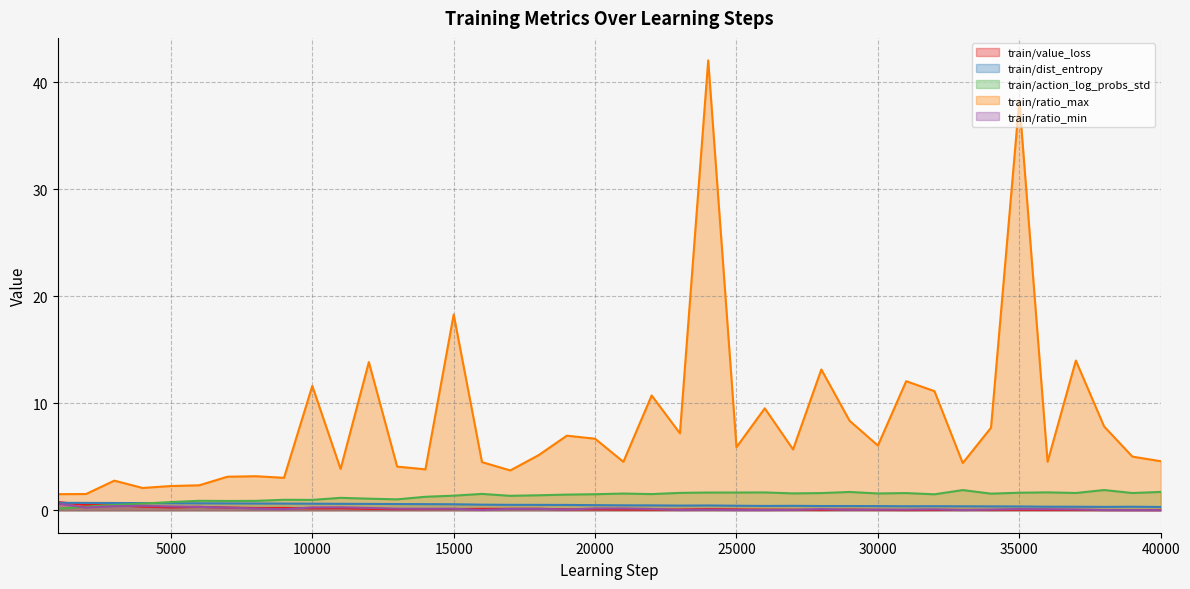

How many values in the train/action_log_probs_std series are below 1?

10